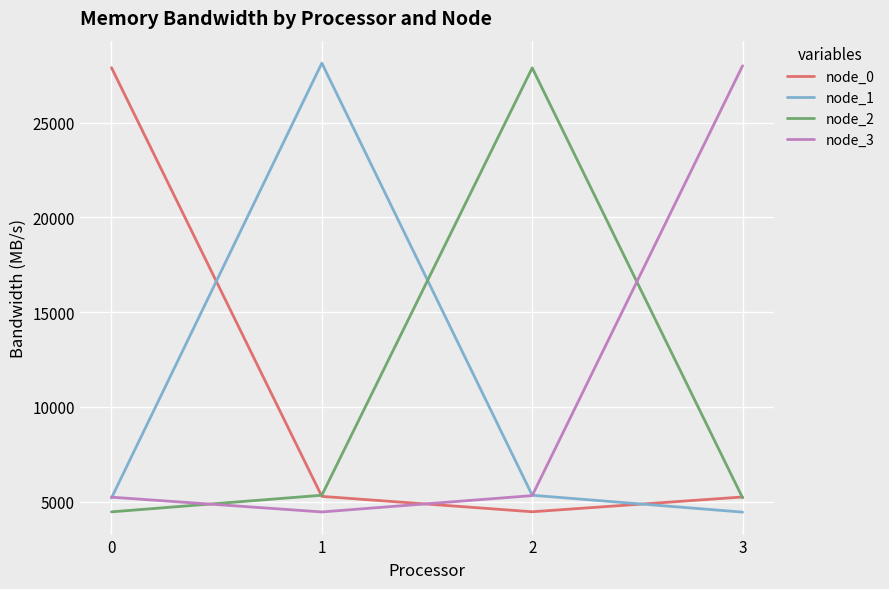

What is the difference between the second highest and minimum values in the node_2 series?

876.9